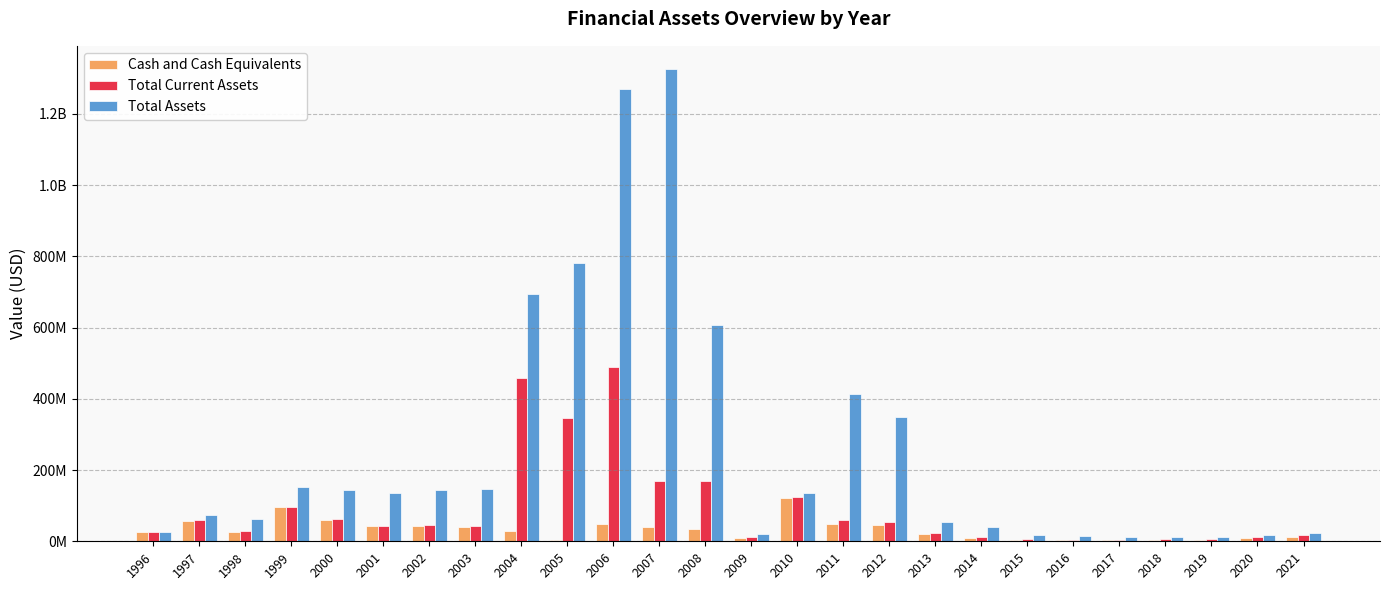

What is the value of the Total Current Assets bar at the 21st from the left?

4773000